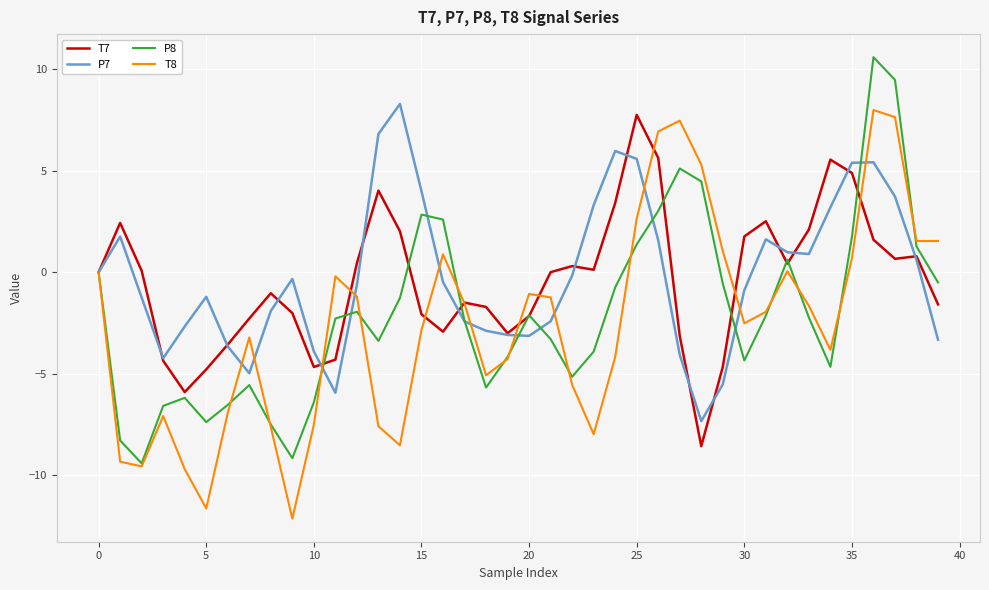

What is the maximum value for T8?

8.0